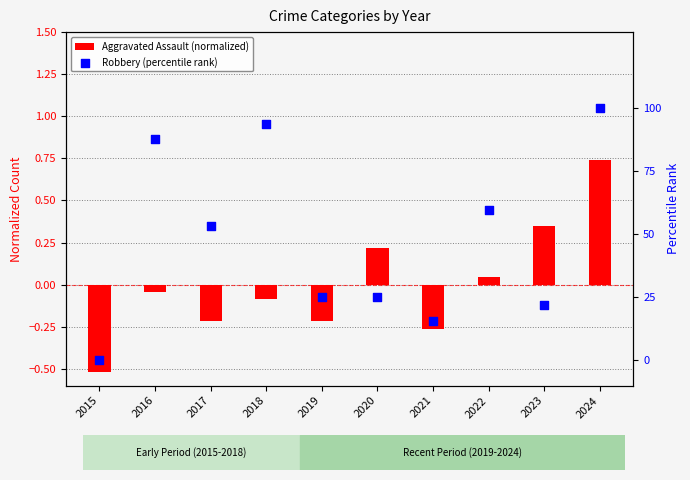

Is the value of Robbery (percentile rank) at 2020 greater than the value of Aggravated Assault (normalized) at 2024?

Yes